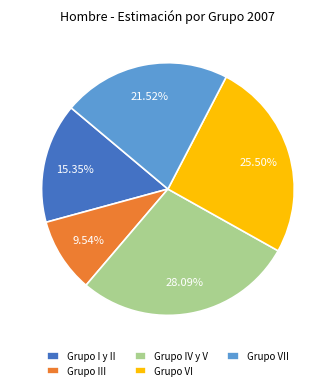

Rank the categories by value from lowest to highest.

Grupo III, Grupo I y II, Grupo VII, Grupo VI, Grupo IV y V